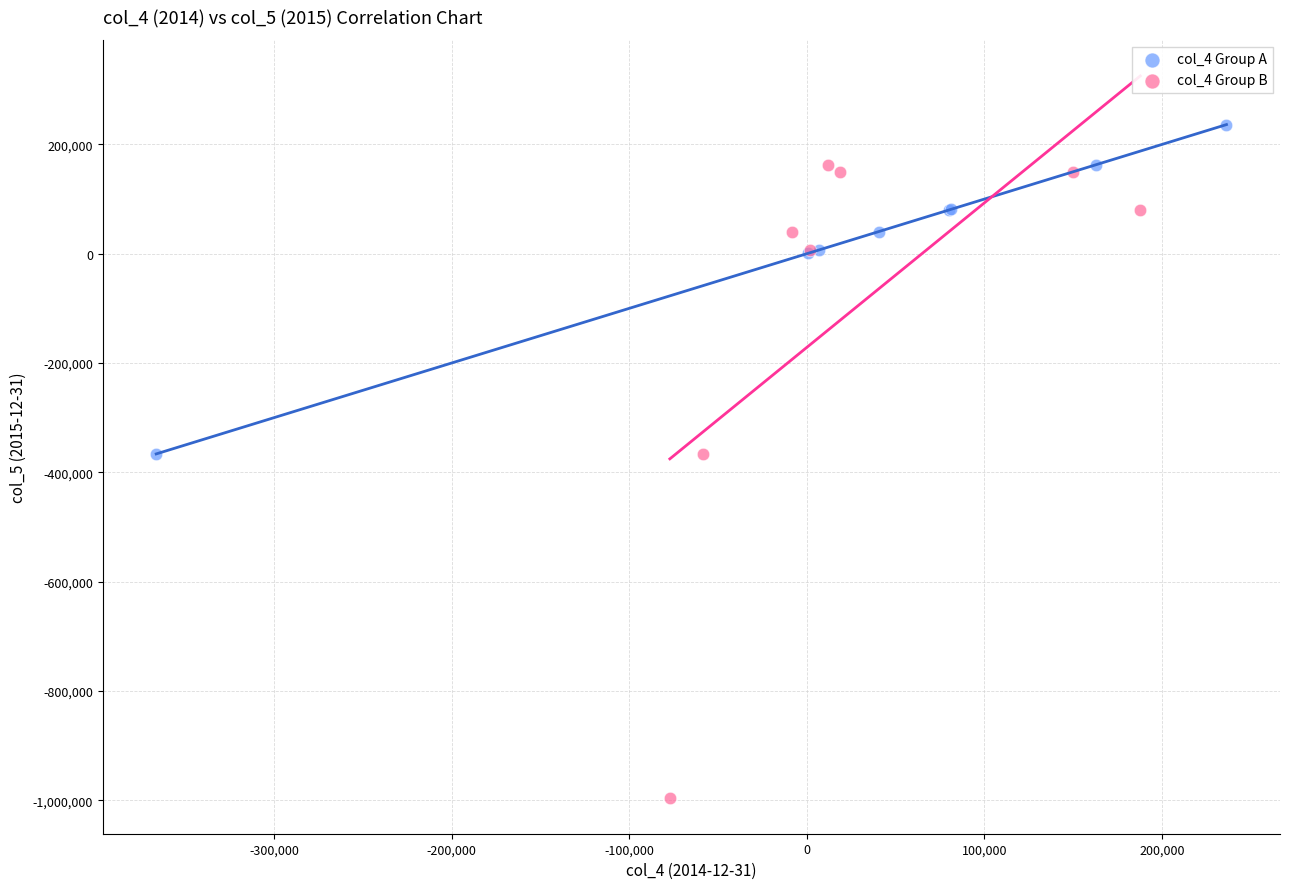

Which series reaches the minimum Y coordinate?

col_4 Group B